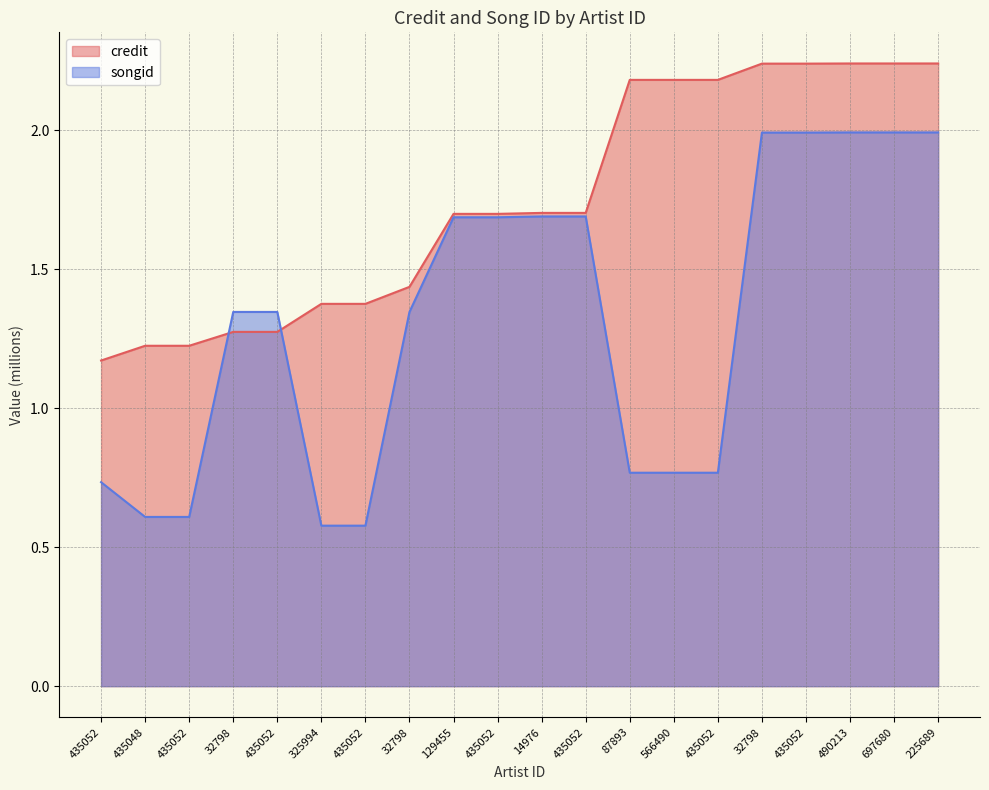

Is it true that songid equals 2.9 at 435052?

False